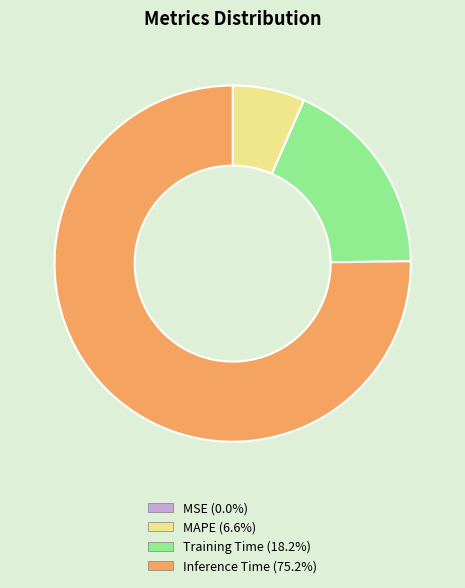

Does any single category account for the majority?

Yes